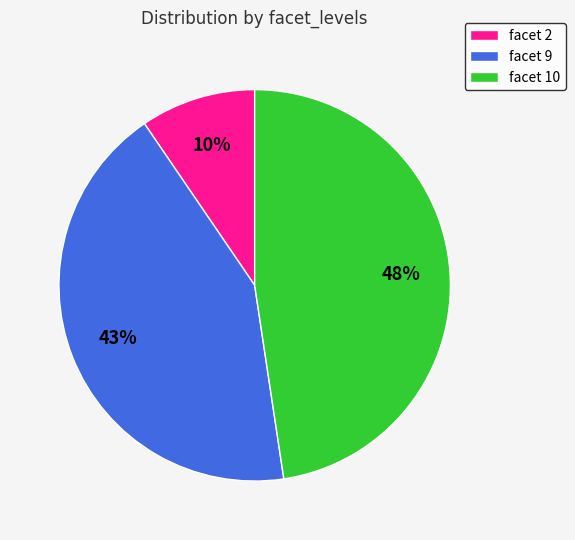

How many slices are in this pie chart?

3